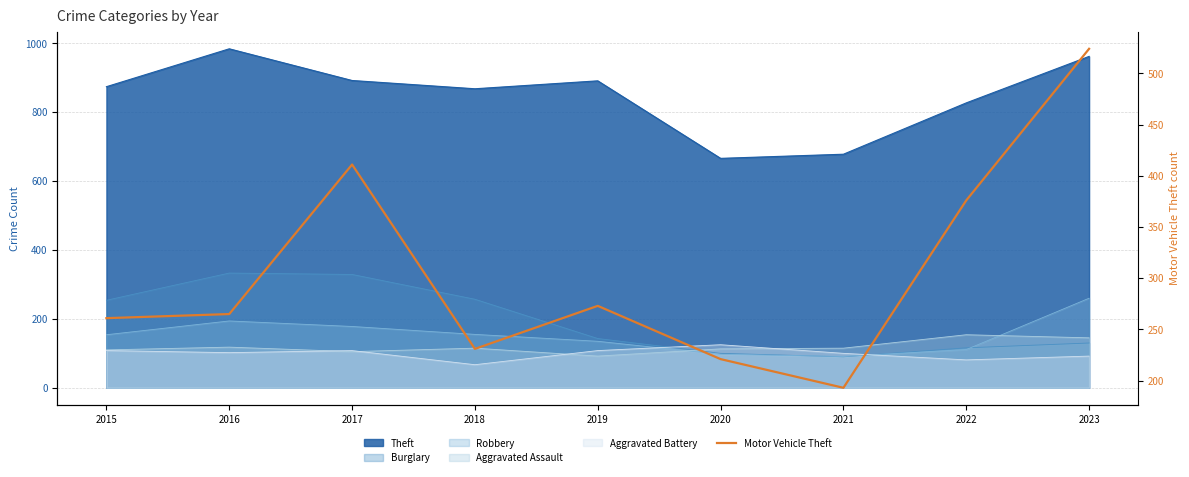

Where is the first local maximum?

2017